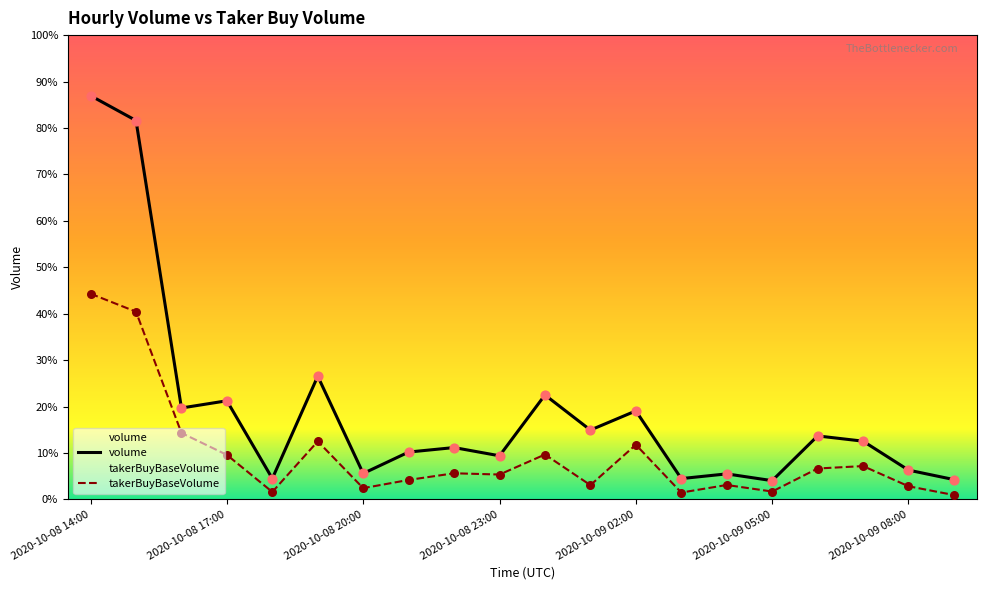

What are all the series names shown in the legend?

volume, takerBuyBaseVolume